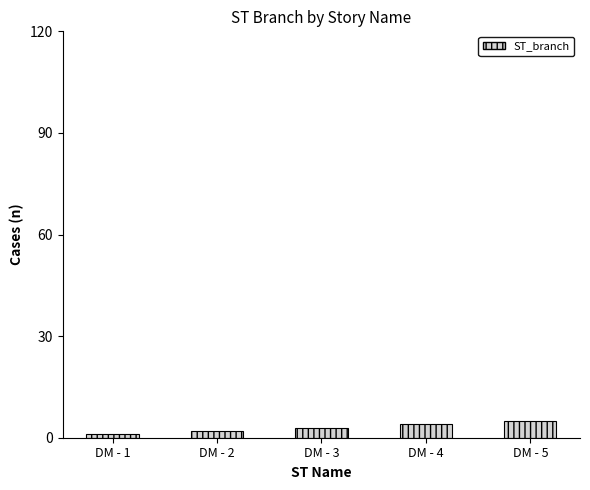

Rank the categories by value from lowest to highest.

DM - 1, DM - 2, DM - 3, DM - 4, DM - 5